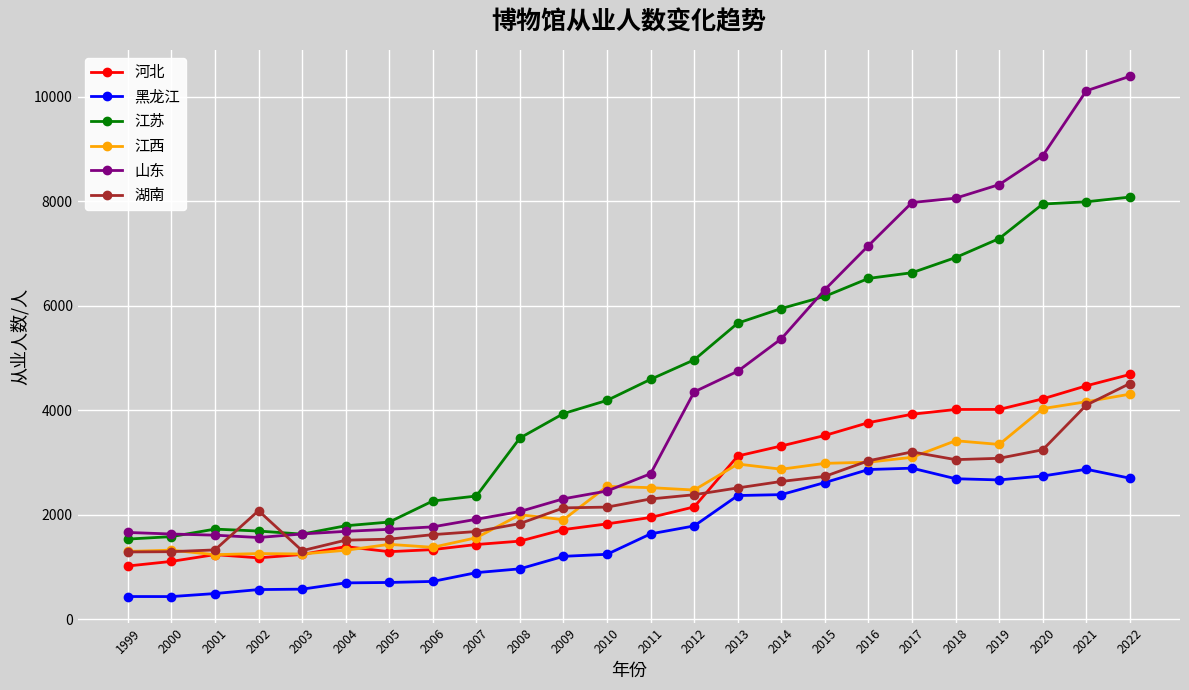

How many categories are shown in the chart?

24